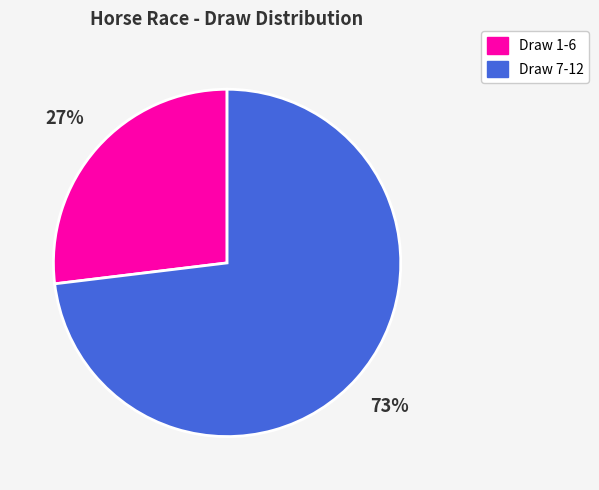

To the nearest percent, what is the average slice percentage?

50%